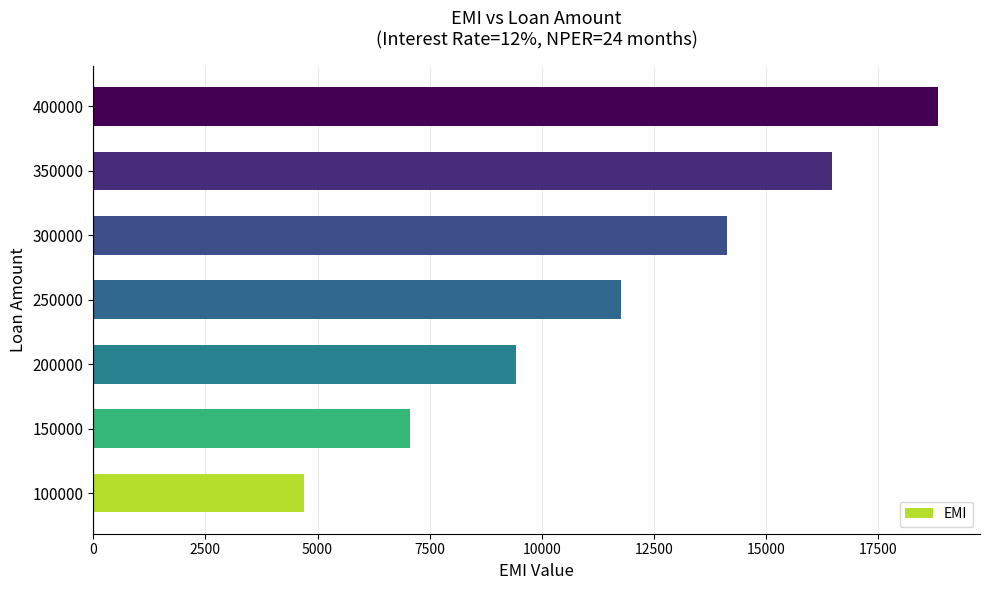

What is the smallest value displayed?

4707.3